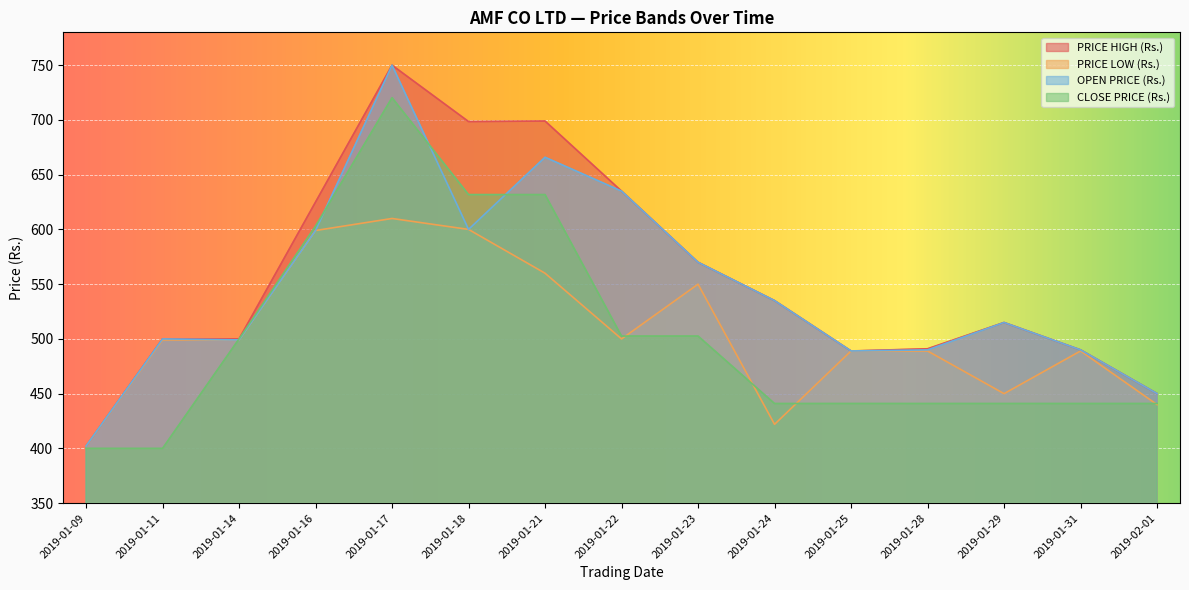

What is the label of the 4th point from the left?

2019-01-16